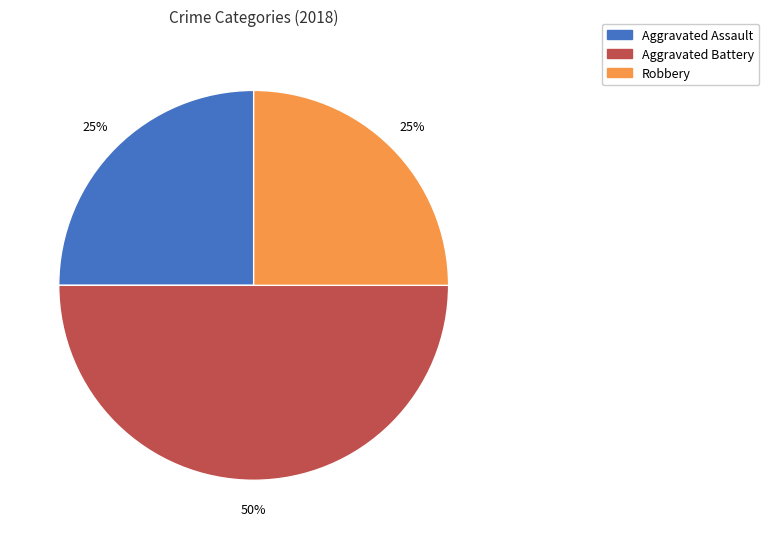

Count the number of slices in the pie.

3